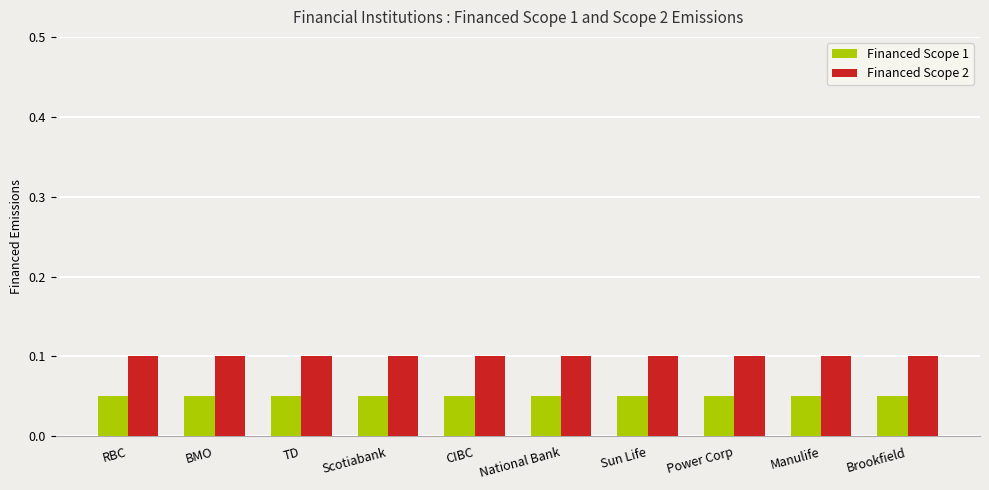

What is the average value of the Financed Scope 2 series?

0.1